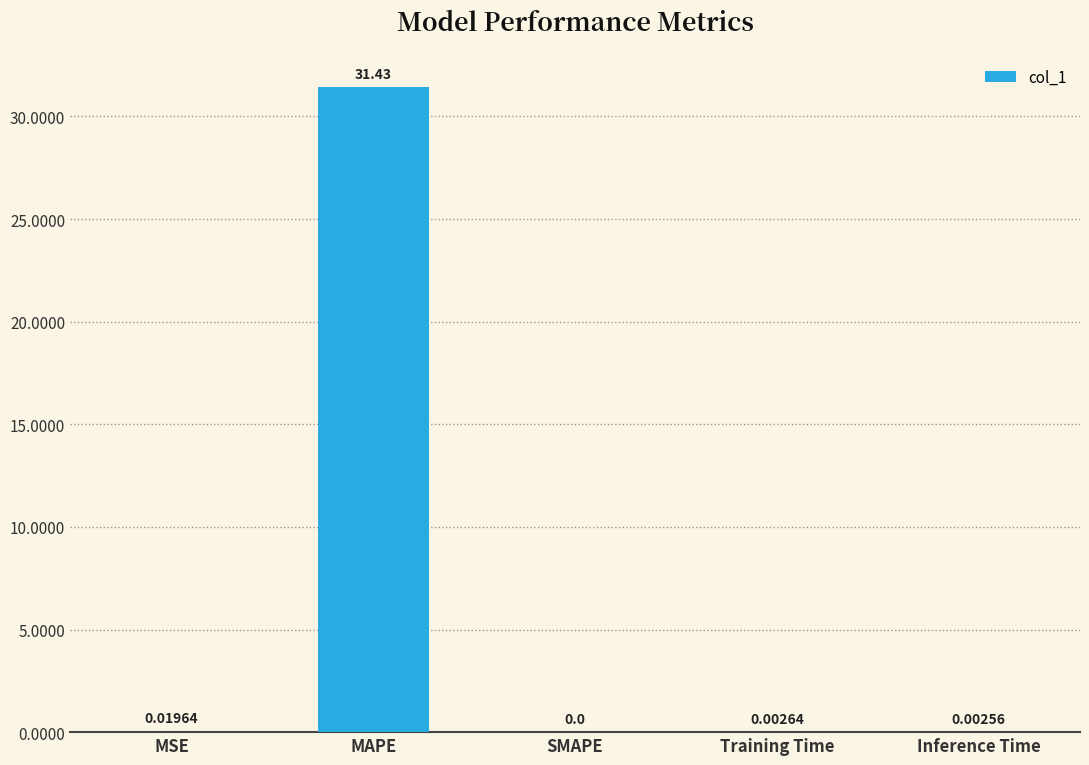

At which category does the chart reach its peak across all series?

MAPE